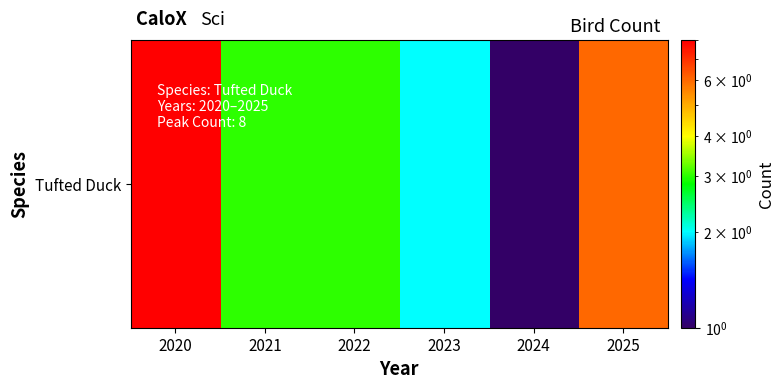

True or false: the data shows 2 at 2025.

False